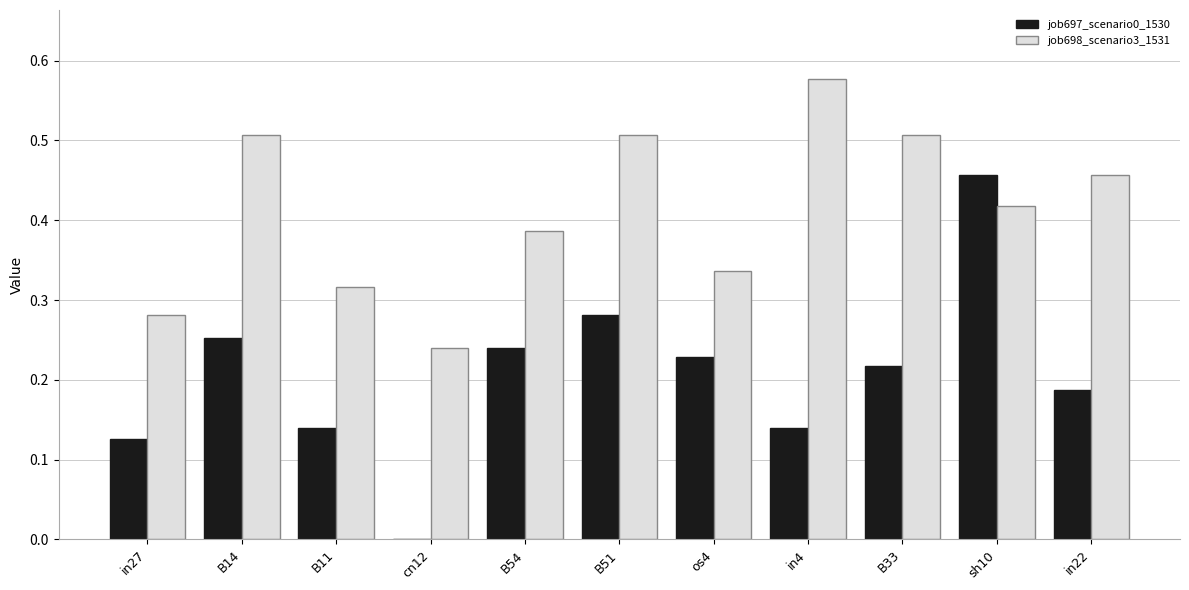

Between in27 and B54, which series saw the biggest shift?

job697_scenario0_1530